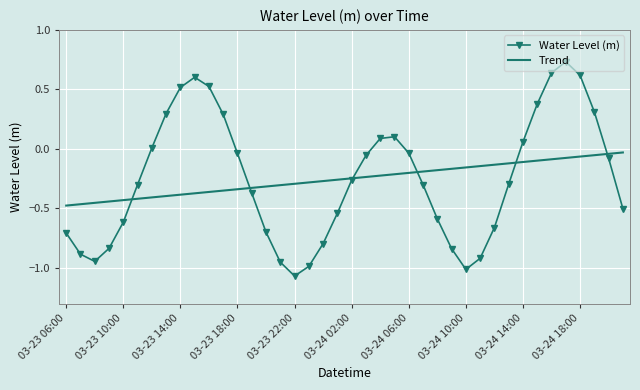

Which series has the largest range (max minus min)?

Water Level (m)